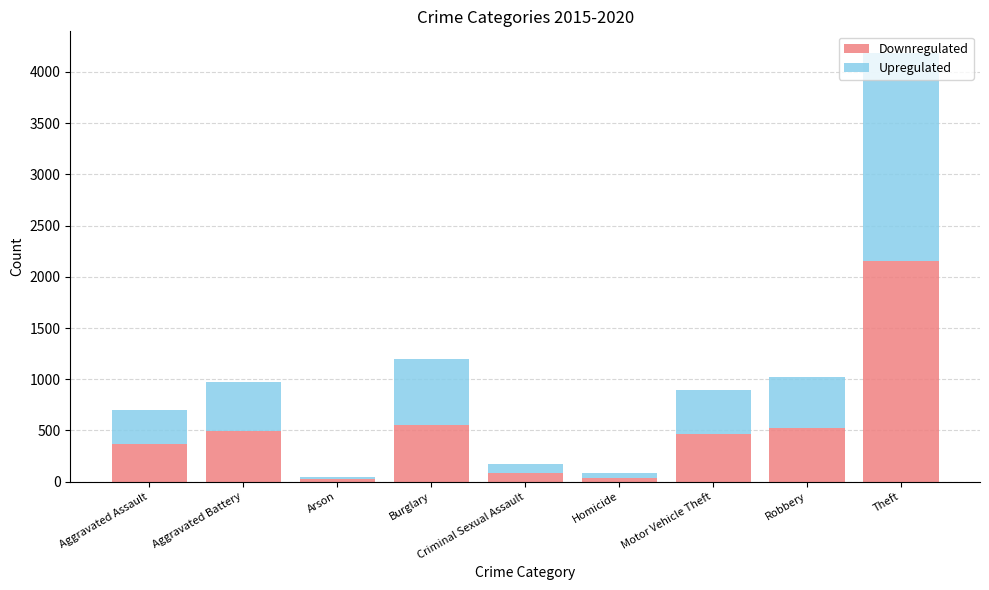

Is it true that Downregulated equals 334 at Robbery?

False